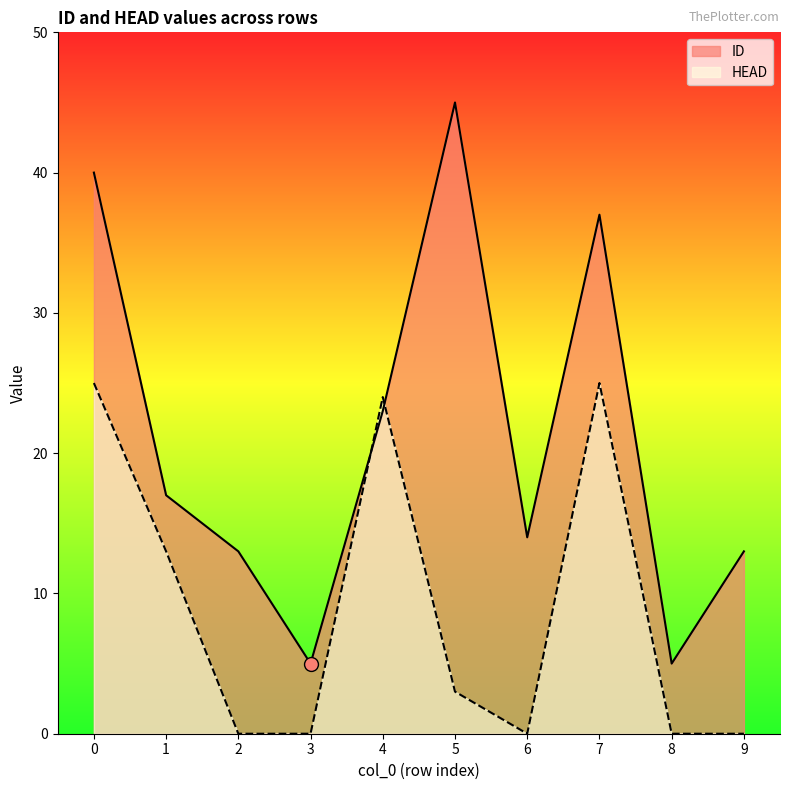

How many times do HEAD and ID cross each other?

2